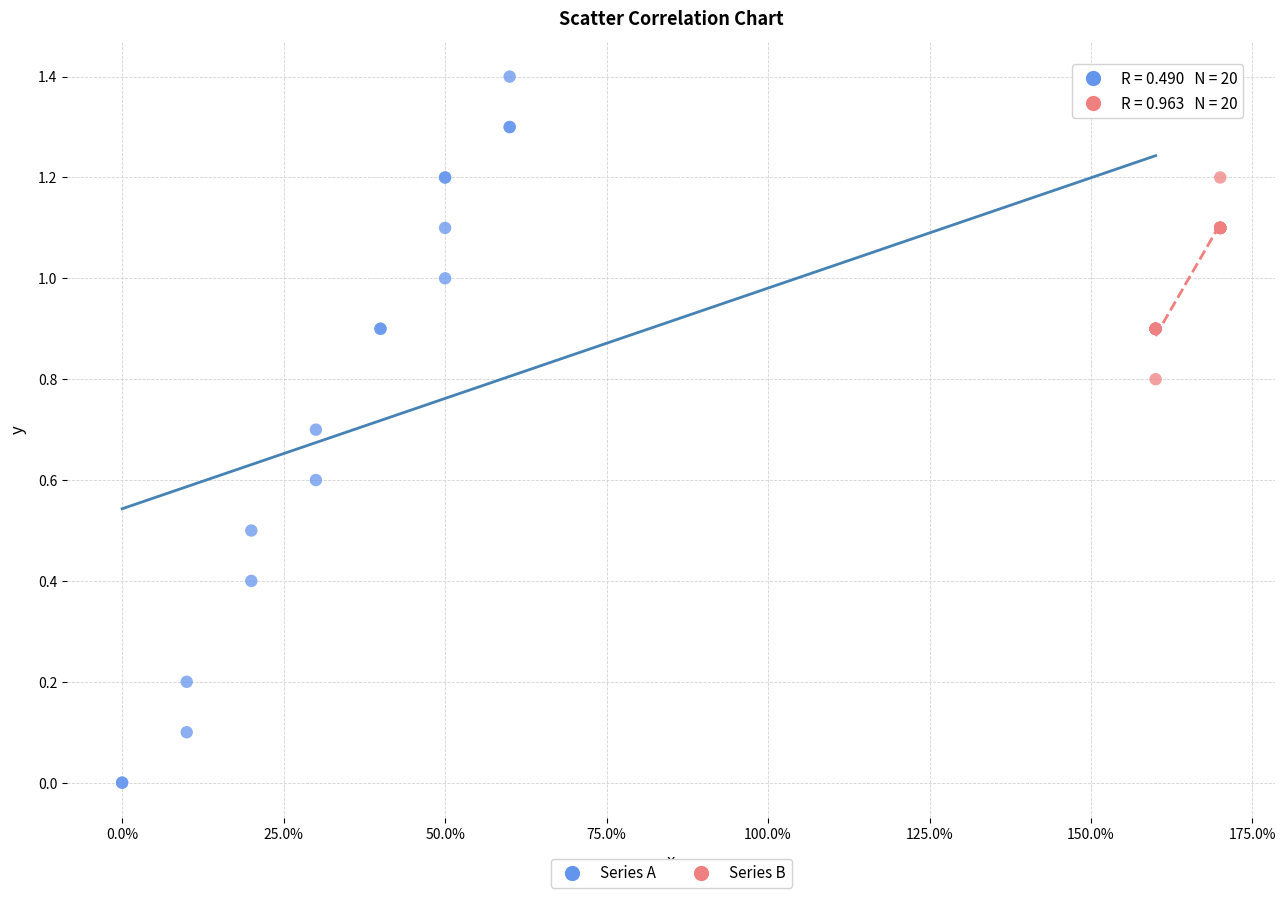

Which series reaches the minimum Y coordinate?

Series A